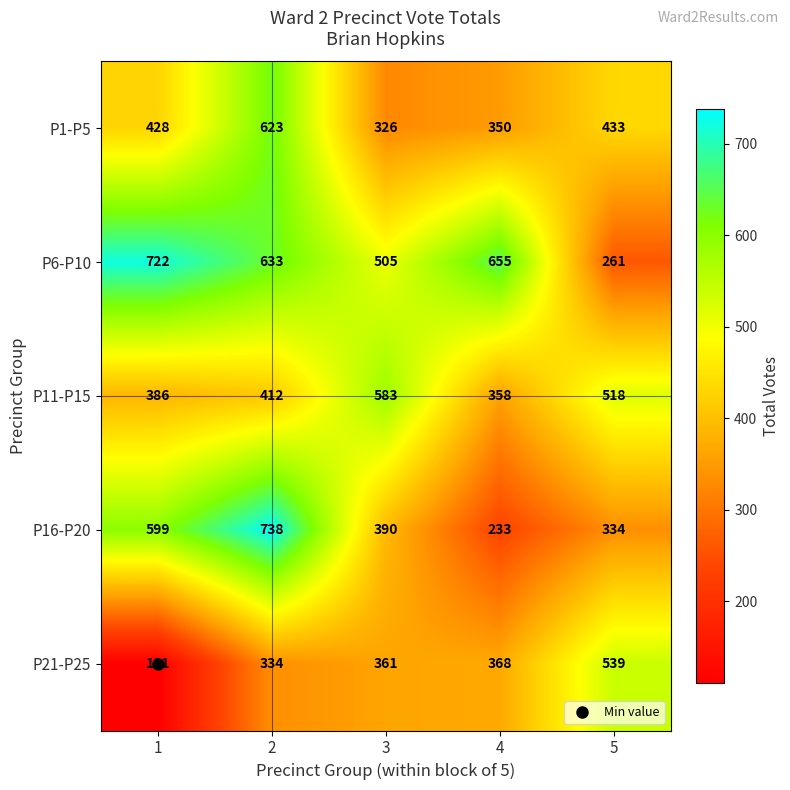

What is the difference between the maximum and minimum values in the P16-P20 series?

505